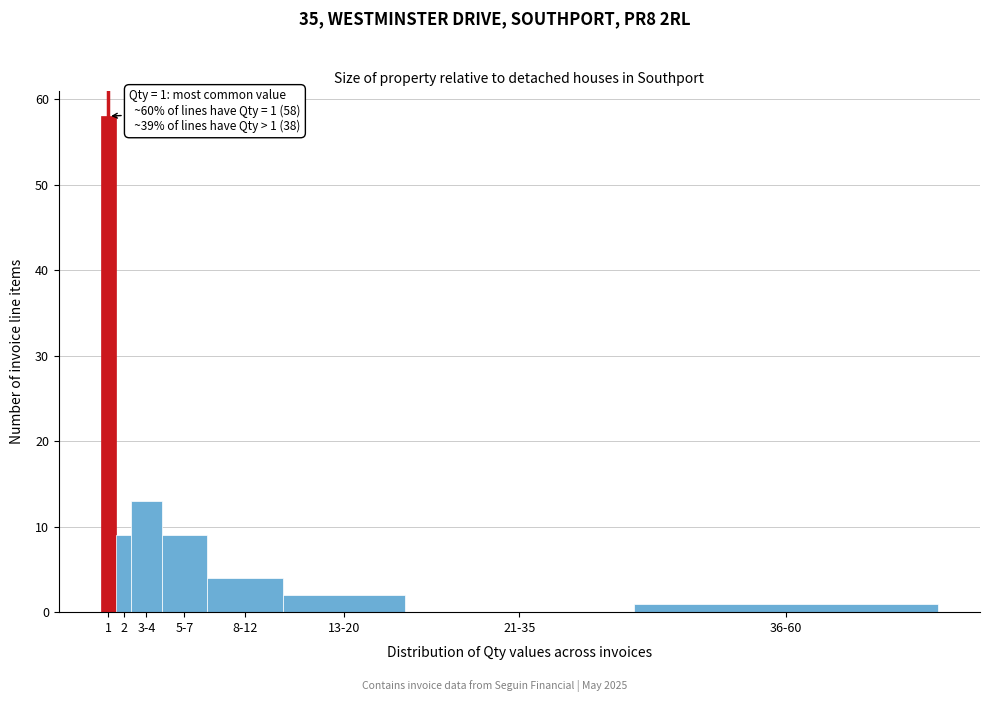

Reading left to right, what are all the values shown in this chart?

1=58	2=9	3-4=13	5-7=9	8-12=4	13-20=2	21-35=0	36-60=1